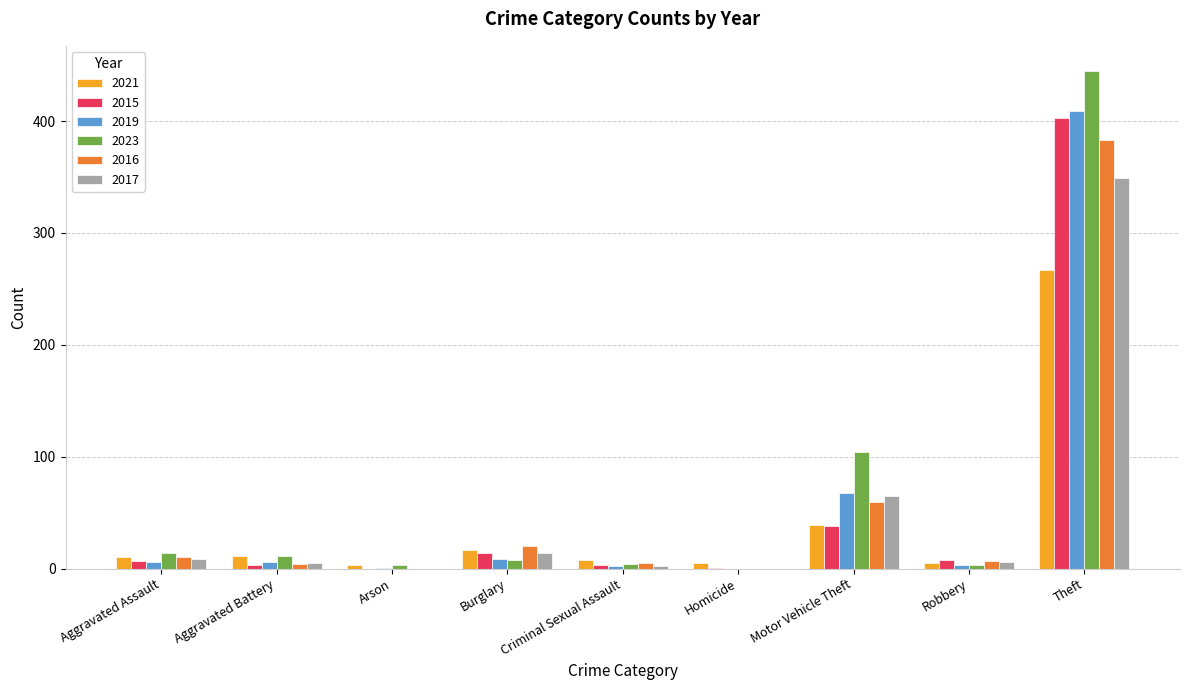

What is the sum of all 2023 values?

592